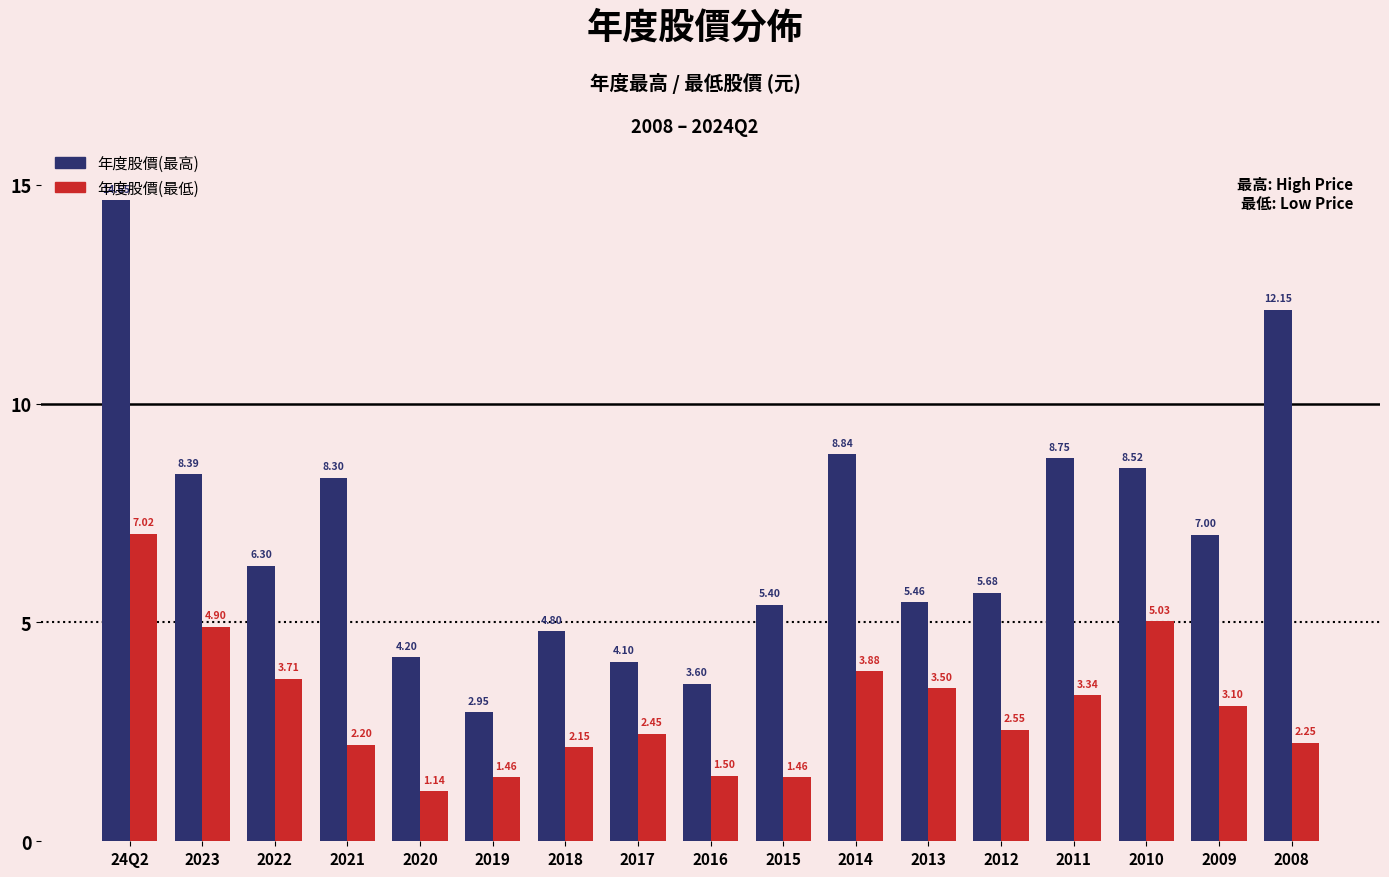

List the series in order of their peak value, lowest first.

年度股價(最低), 年度股價(最高)